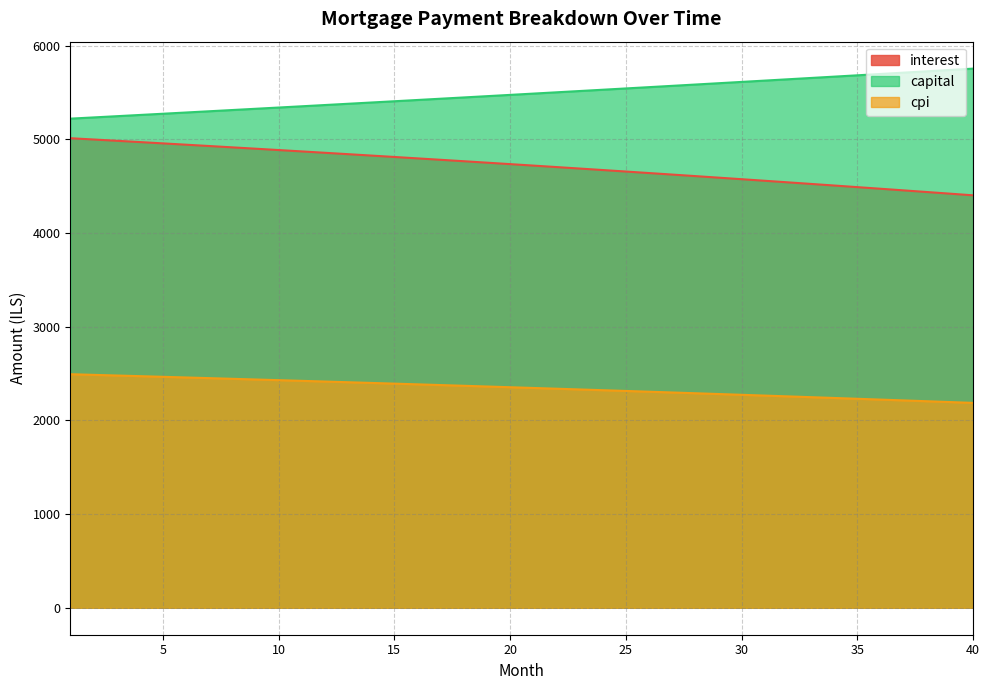

What is the minimum value for interest?

4402.9